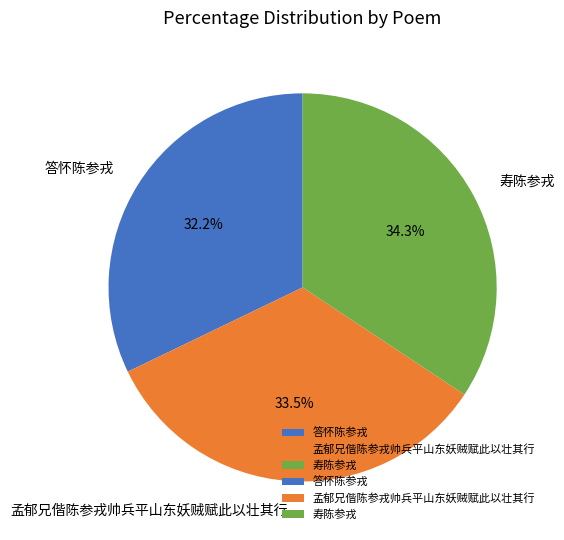

Which slice is the largest?

寿陈参戎